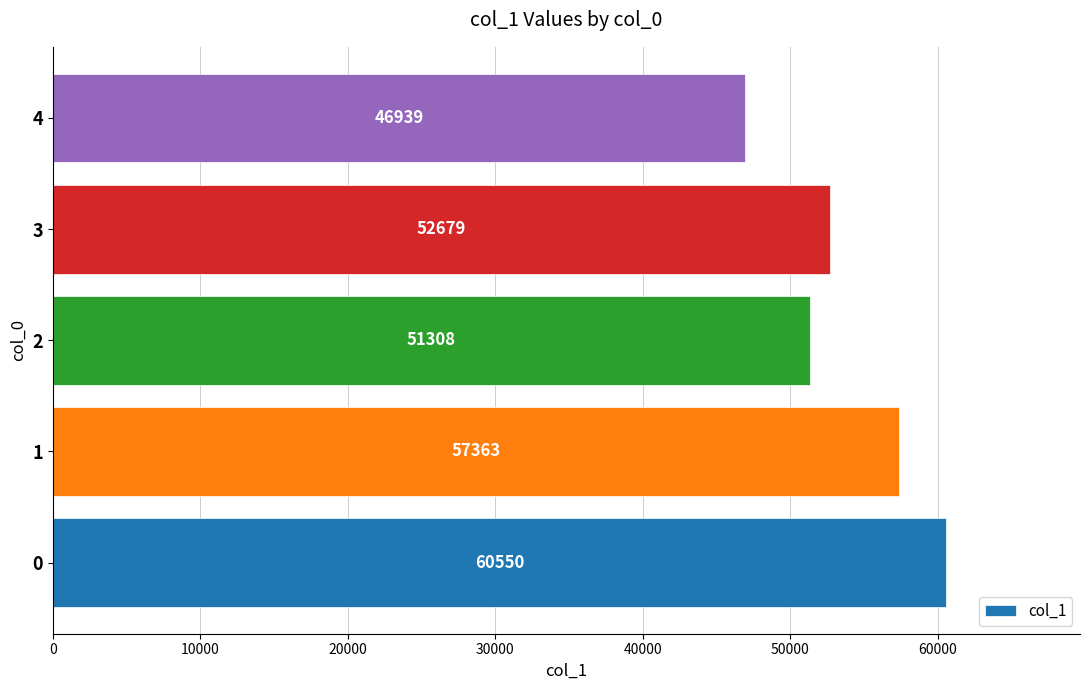

At which label is the value closest to 53744?

3